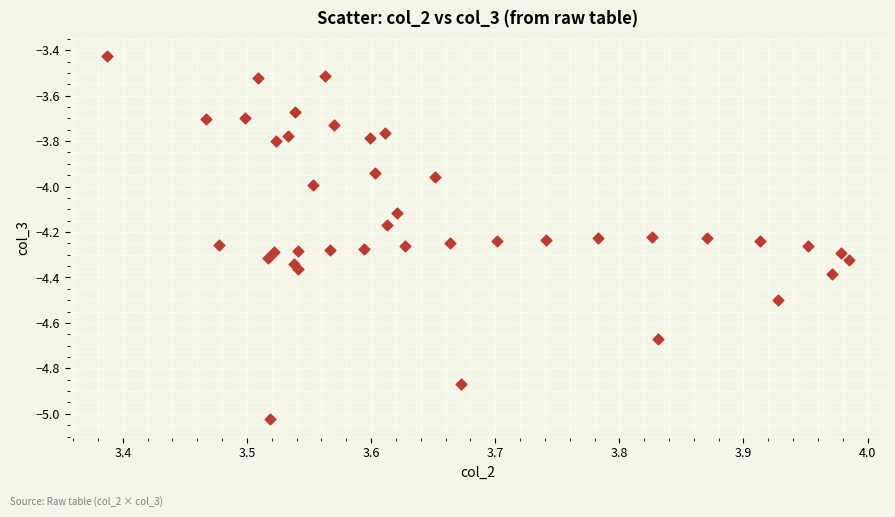

What is the range of Y values (max minus min)?

1.6